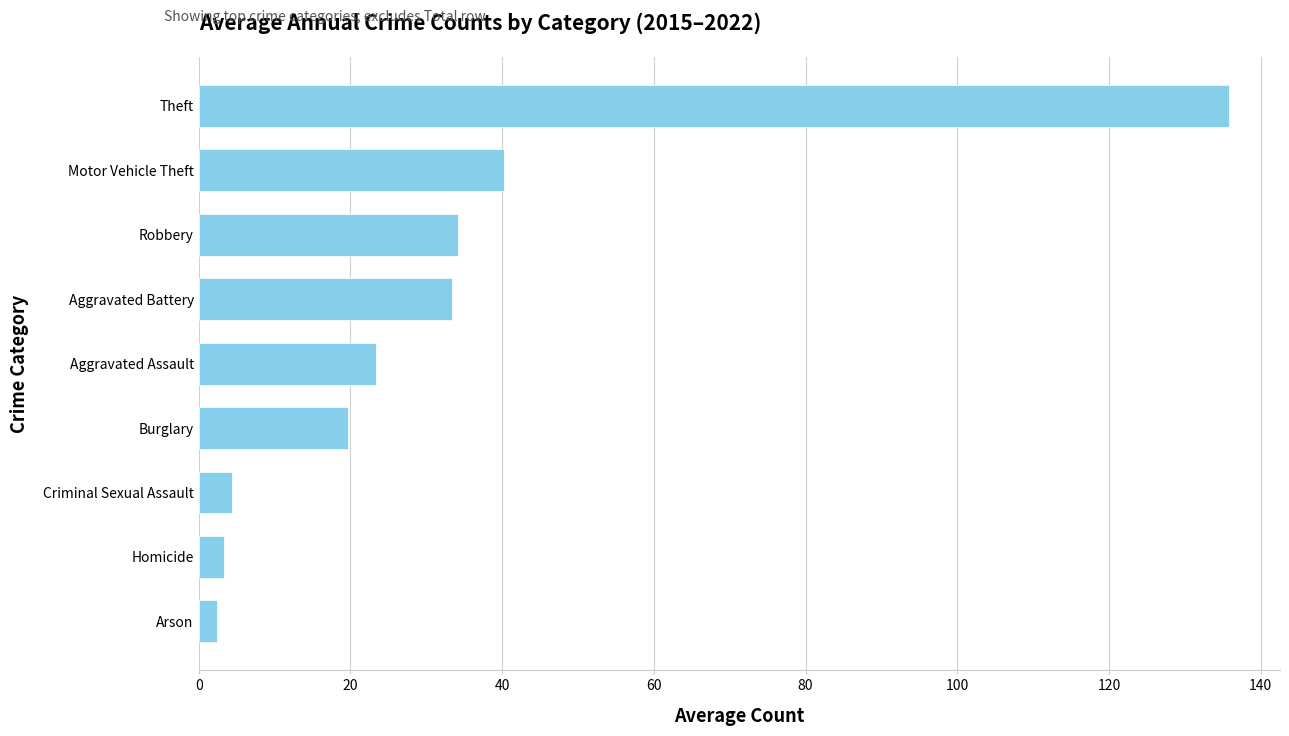

What is the label of the 2nd bar from the top?

Motor Vehicle Theft